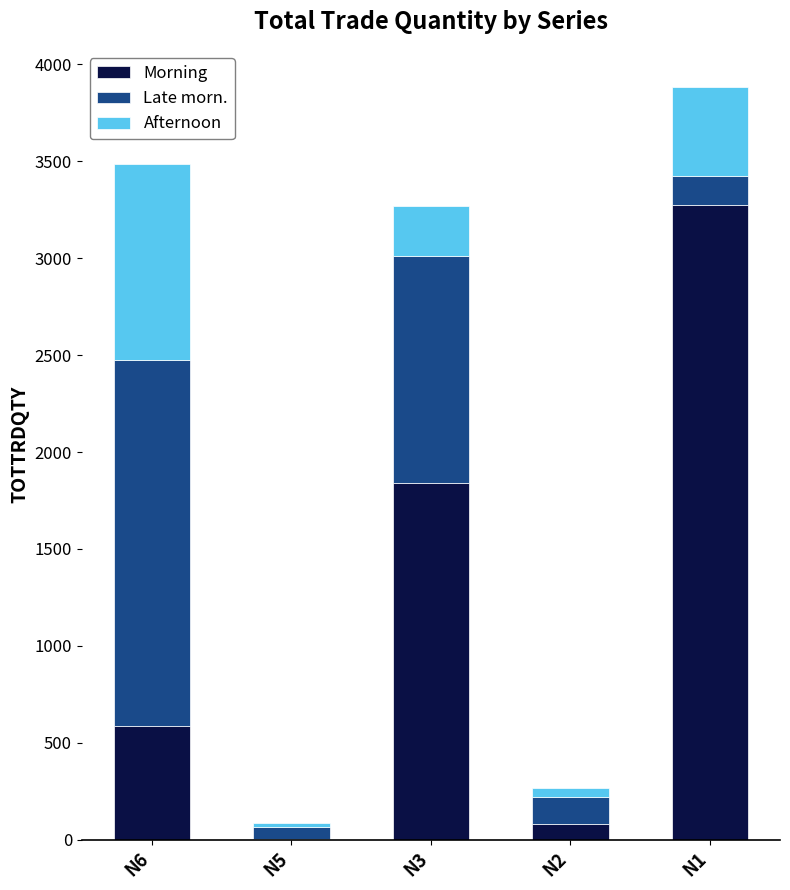

Reading right to left, transcribe the values for Morning.

N1=3276	N2=80	N3=1840	N5=5	N6=589